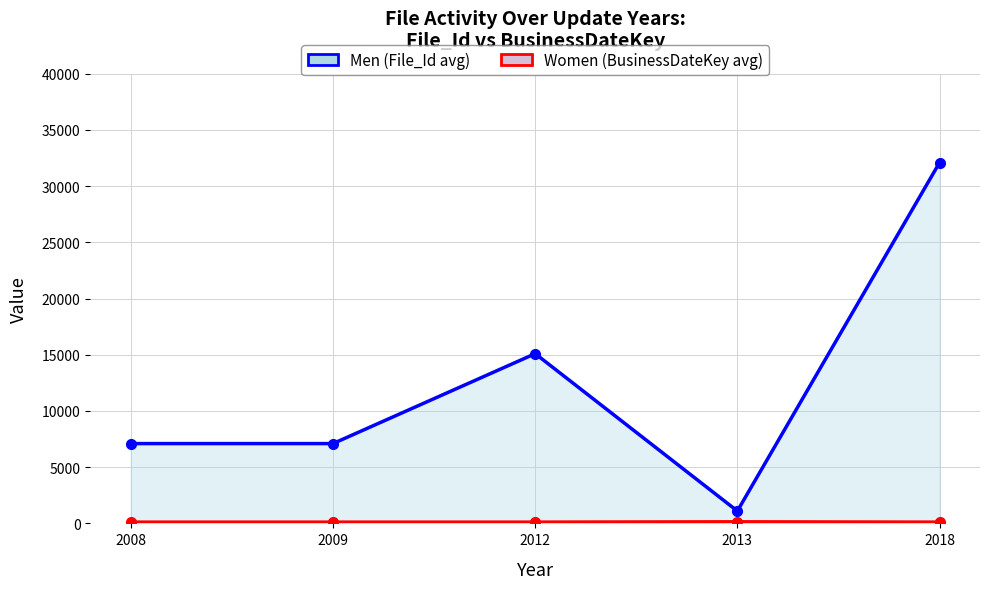

At how many categories does at least one series exceed 1103?

4